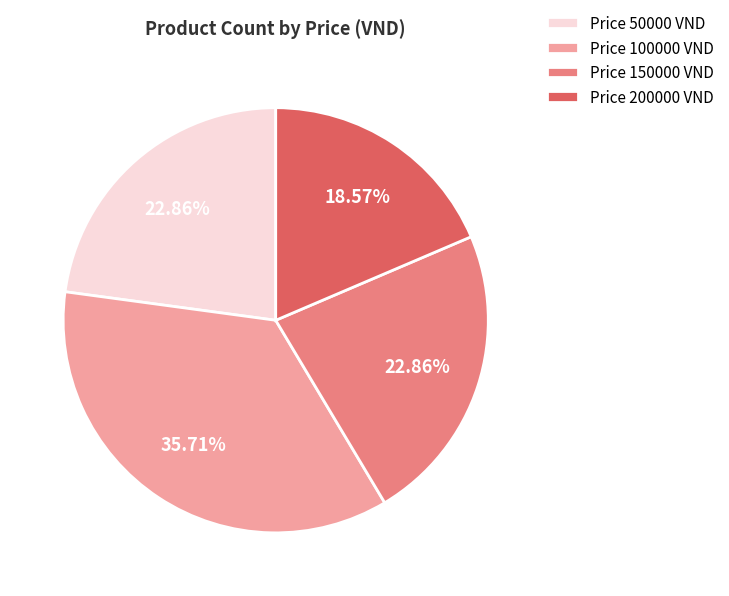

Combined, do Price 100000 VND and Price 50000 VND account for over 50%?

Yes